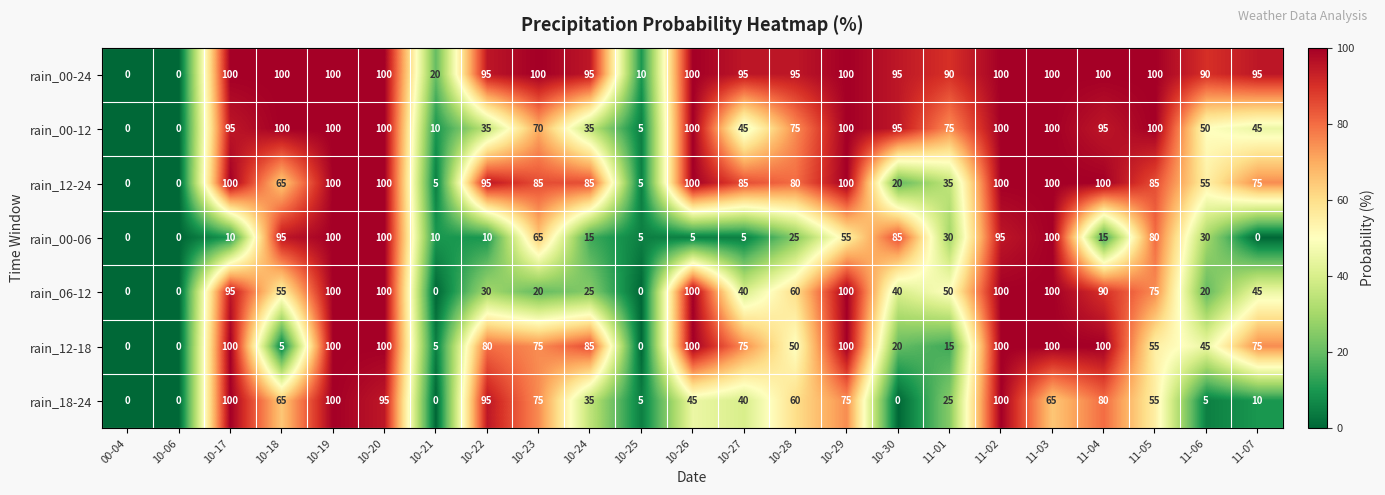

What is the difference between the maximum and minimum values in the rain_00-06 series?

100